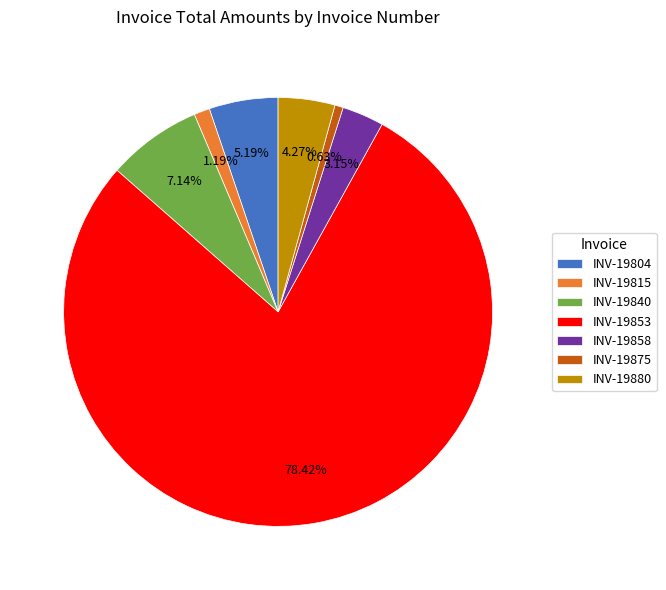

How many segments does this pie chart have?

7